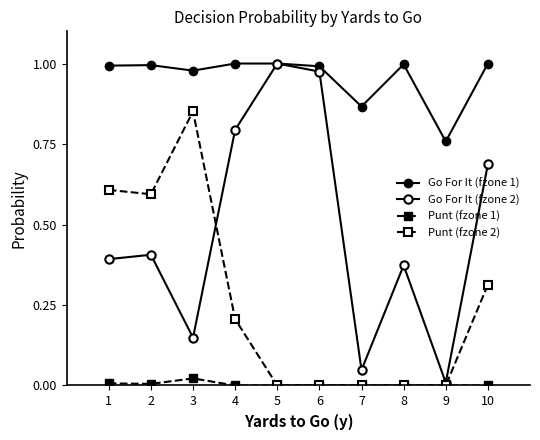

At how many categories does at least one series exceed 0?

10